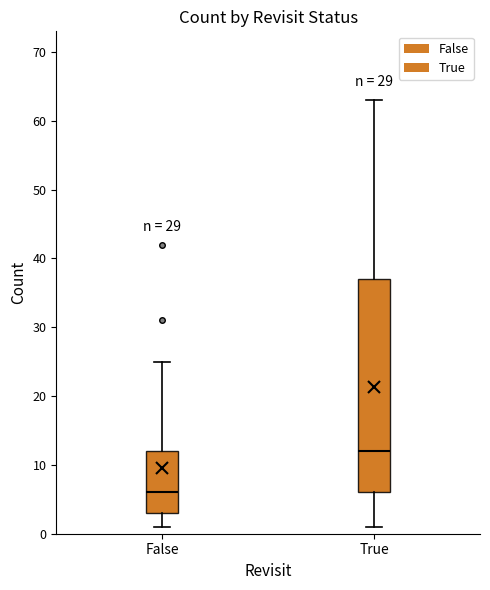

Which box has the highest median line?

True